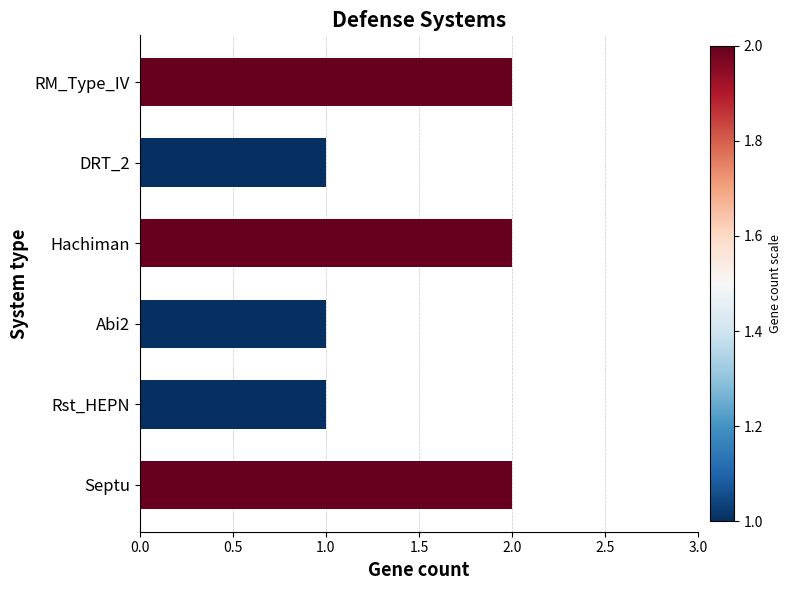

How many values are between 1 and 2?

6